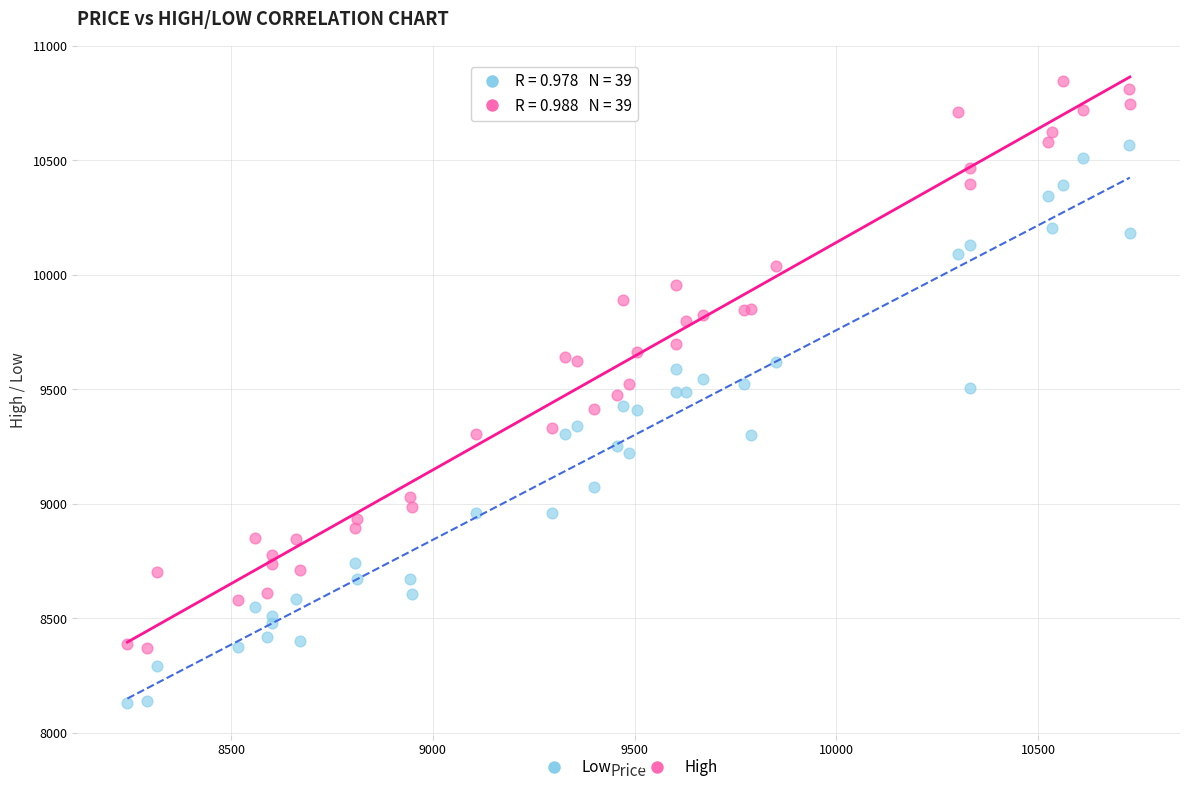

Which series reaches the maximum Y coordinate?

High